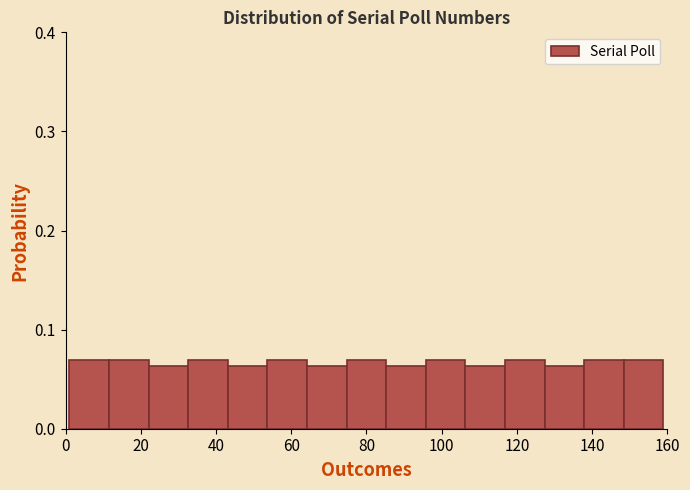

Reading left to right, list every bar in this chart as the range it spans on the x-axis followed by its height. Neither the bar edges nor the heights are printed on the chart, so give them approximately, as read against the axes.

2 to 12: 0.07
12 to 22: 0.07
22 to 32: 0.06
32 to 44: 0.07
44 to 54: 0.06
54 to 64: 0.07
64 to 74: 0.06
74 to 86: 0.07
86 to 96: 0.06
96 to 106: 0.07
106 to 116: 0.06
116 to 128: 0.07
128 to 138: 0.06
138 to 148: 0.07
148 to 160: 0.07